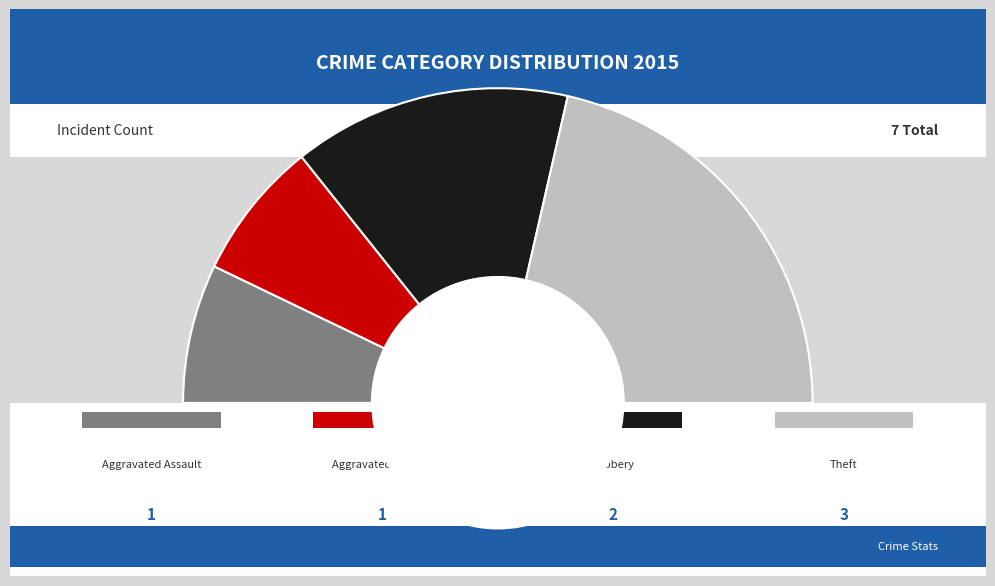

True or false: Theft accounts for 43% of the total.

True